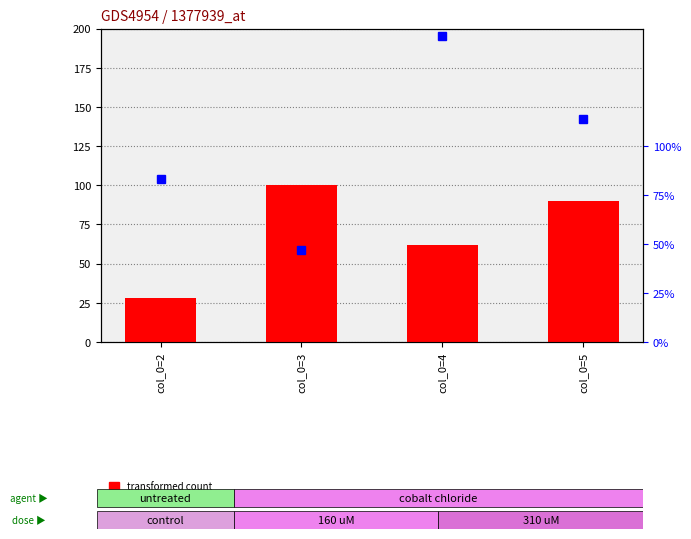

Where is transformed count nearest to the value 64?

col_0=4